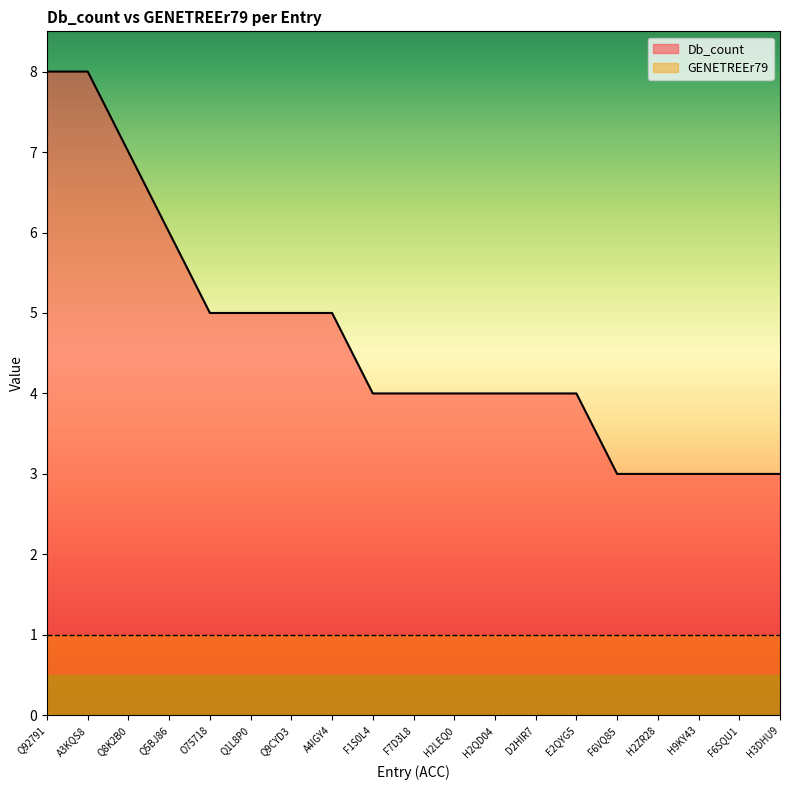

The chart shows a value of 6 at F7D3L8. True or false?

False